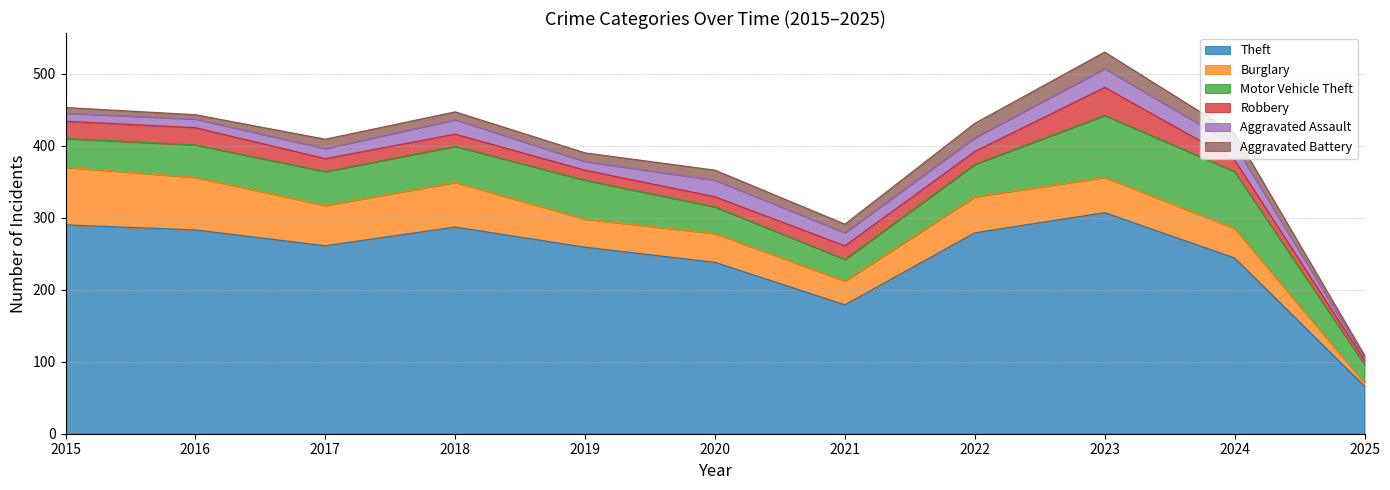

True or false: Burglary and Robbery cross at least once.

True